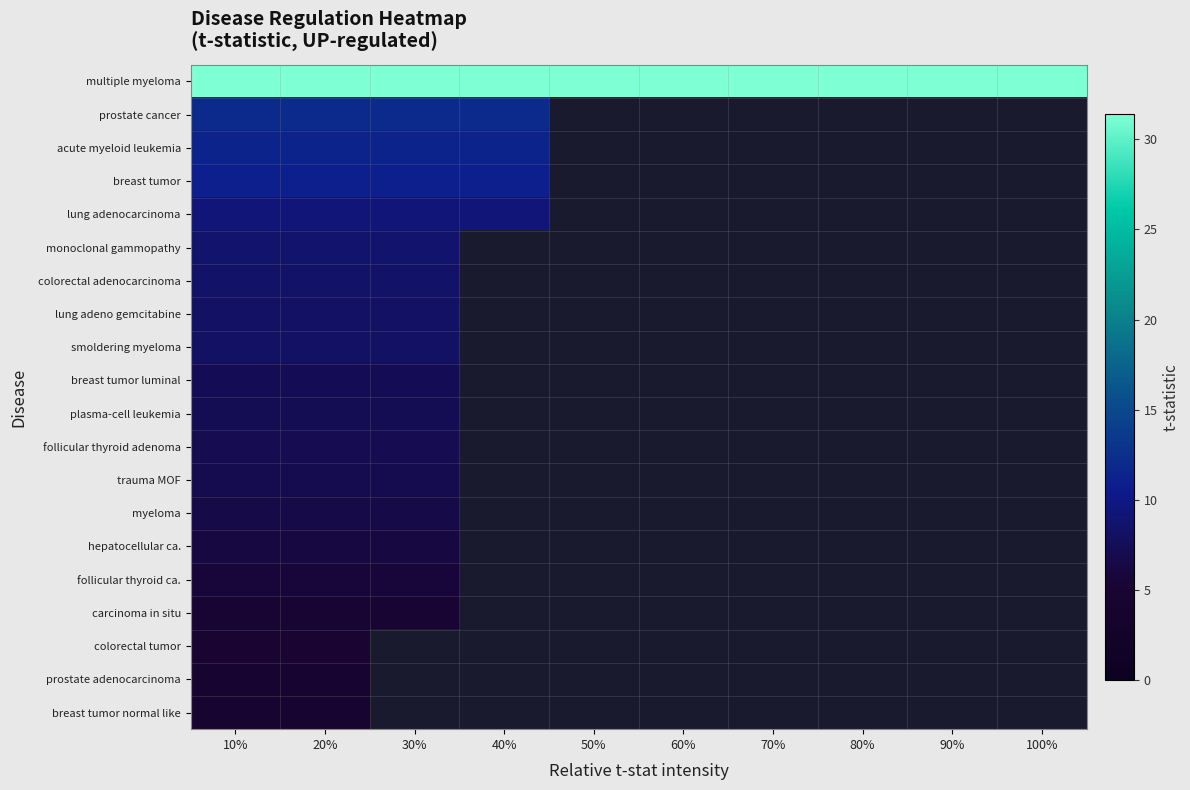

Which series has the largest total across all categories?

multiple myeloma